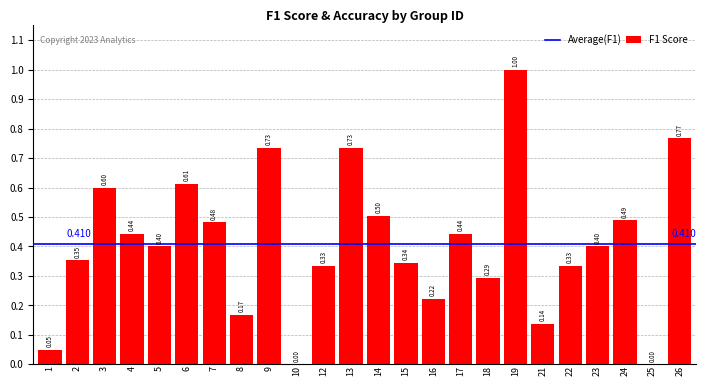

Which label corresponds to the largest value in the chart?

19